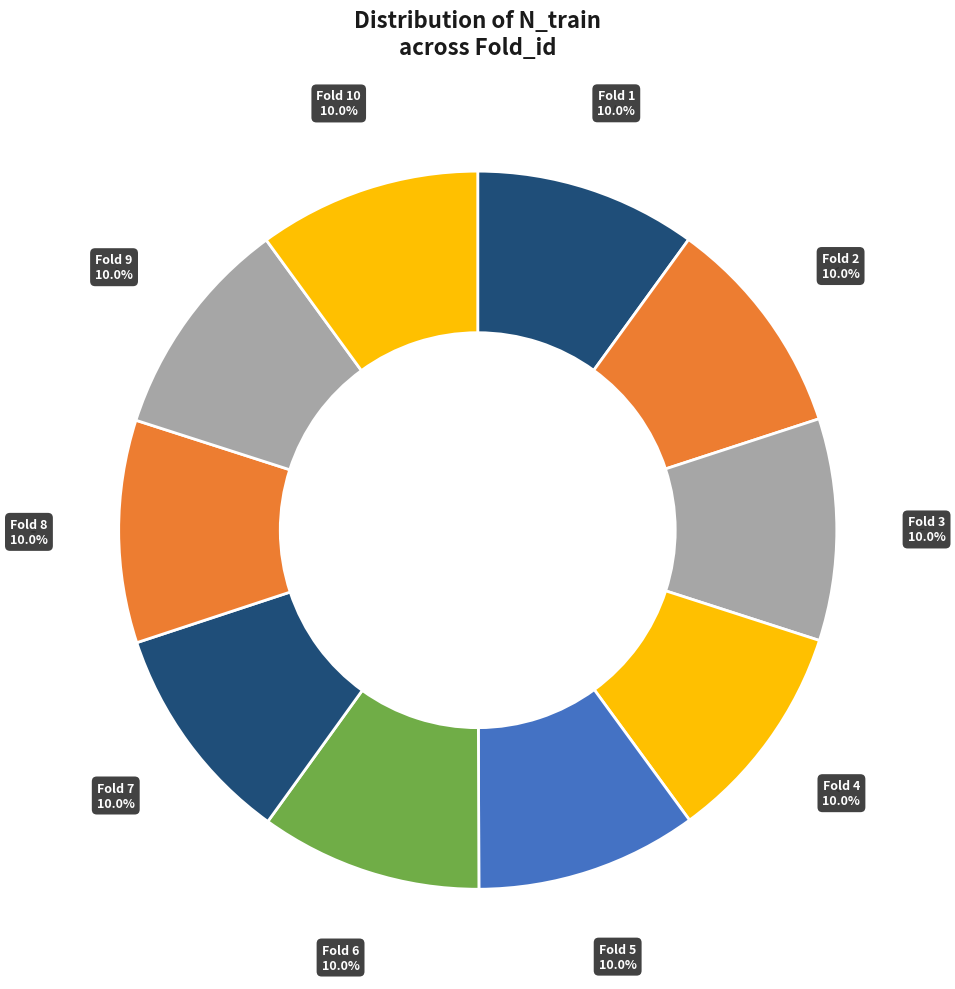

How many slices are in this pie chart?

10